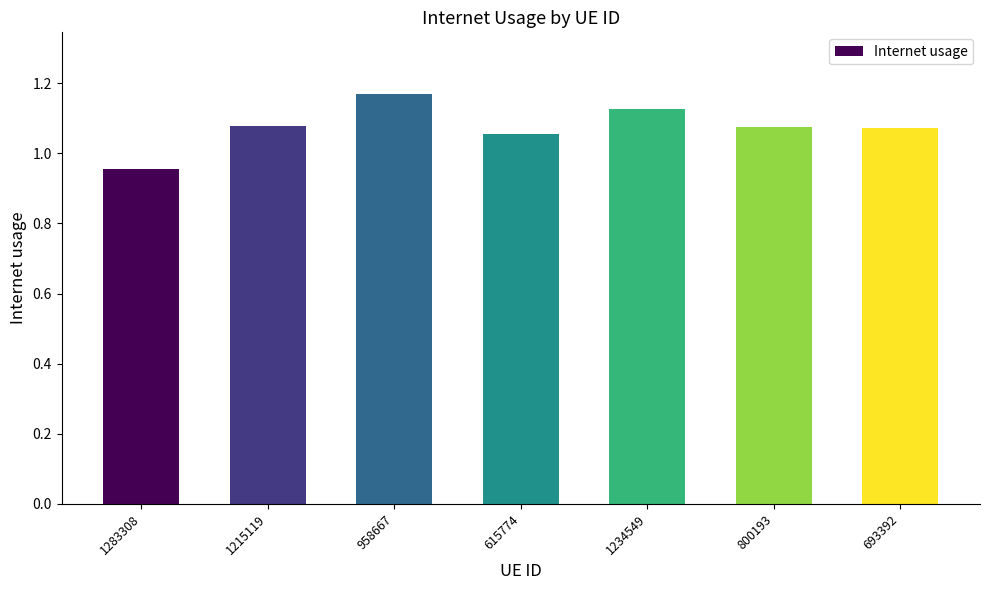

The value at 1215119 is 0.5. True or false?

False